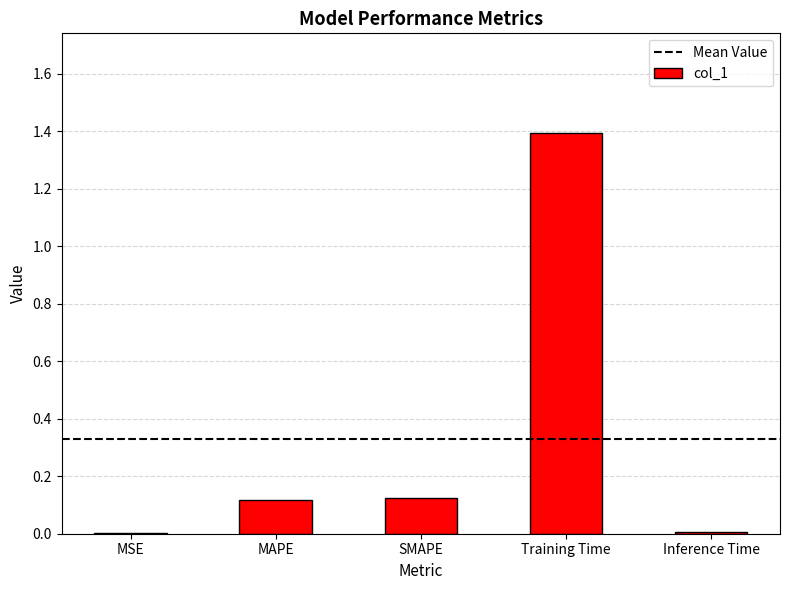

Between Training Time and SMAPE, which is larger?

Training Time